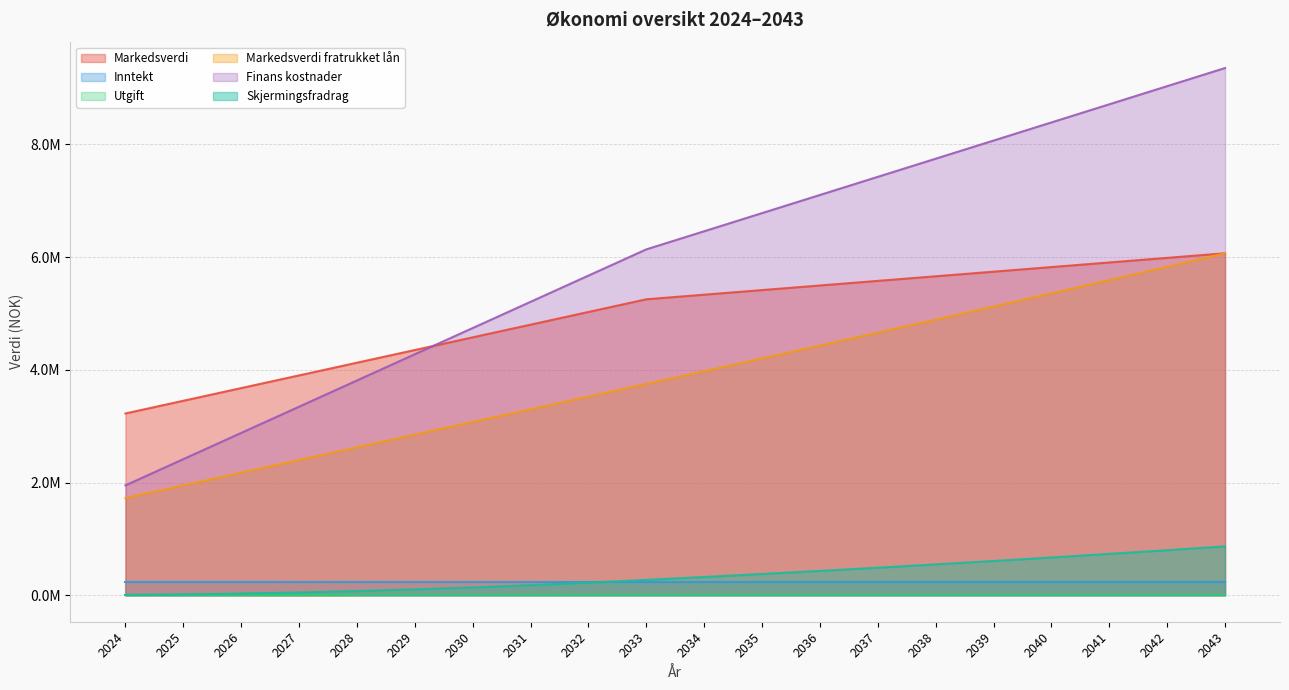

What is the value of the Skjermingsfradrag point at the 15th from the left?

549277